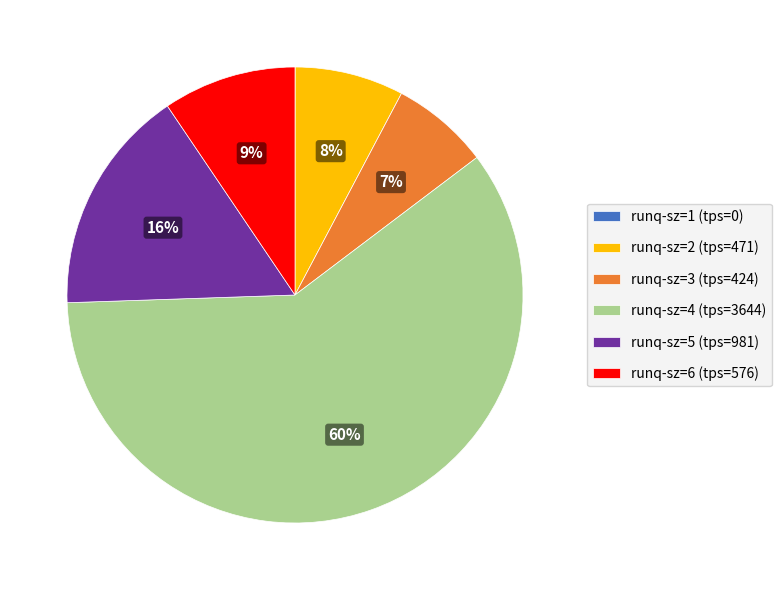

Is it true that runq-sz=3 (tps=424) is 7% of the pie?

True